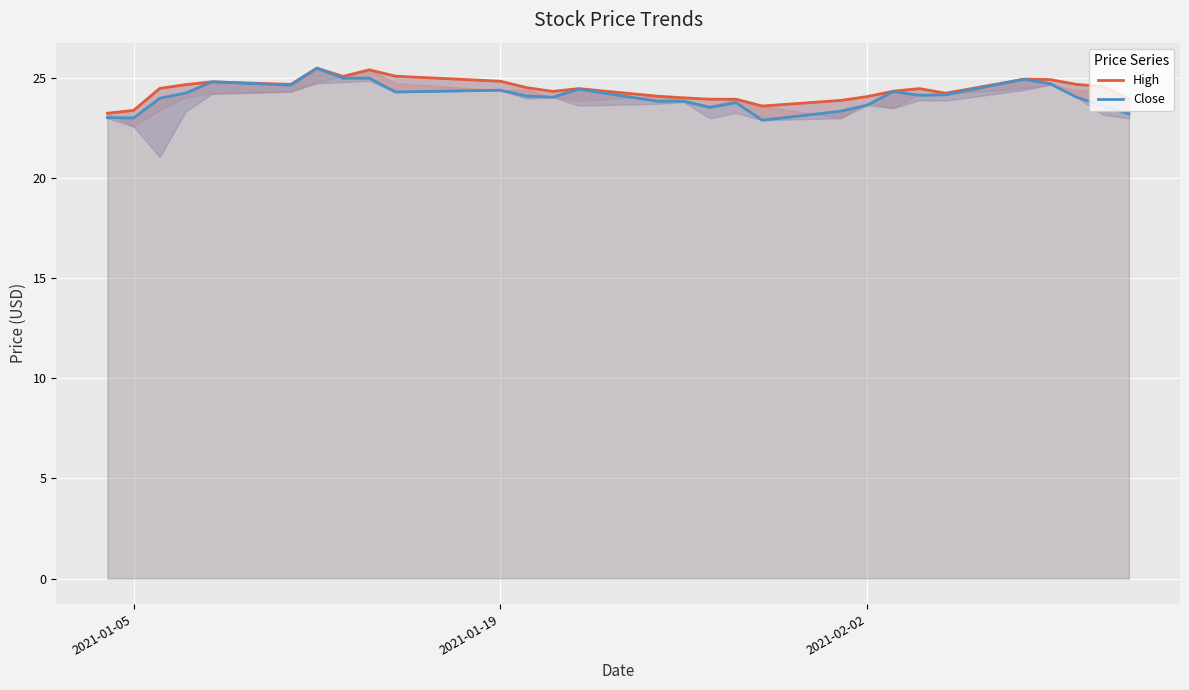

Reading left to right, extract all data points from this chart.

High: 23.2	23.4	24.5	24.7	24.8	24.7	25.5	25.1	25.4	25.1	24.9	24.5	24.3	24.5	24.1	24.0	24.0	24.0	23.6	23.9	24.1	24.4	24.5	24.2	25.0	24.9	24.7	24.6	24.0
Close: 23.0	23.0	24.0	24.3	24.8	24.6	25.5	25.0	25.0	24.3	24.4	24.1	24.0	24.5	23.9	23.9	23.5	23.8	22.9	23.4	23.6	24.3	24.1	24.2	25.0	24.7	24.0	23.6	23.2